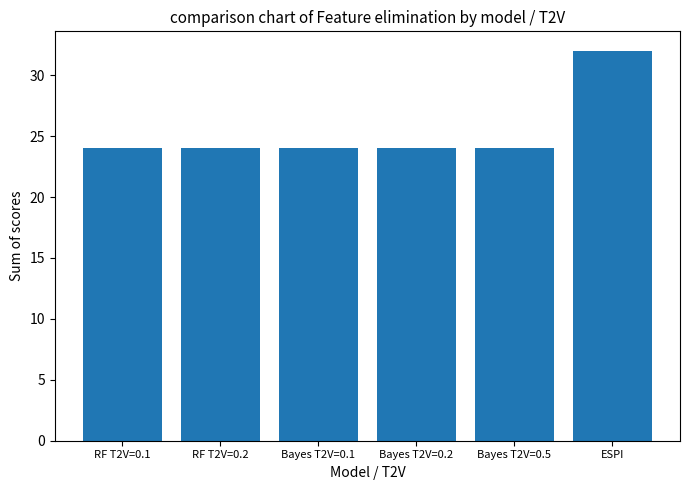

What is the ratio of the value at Bayes T2V=0.2 to the value at Bayes T2V=0.1?

1.0